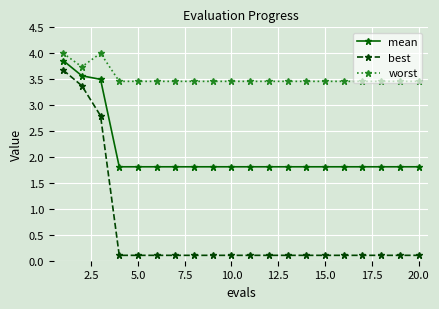

What are all the series names shown in the legend?

mean, best, worst